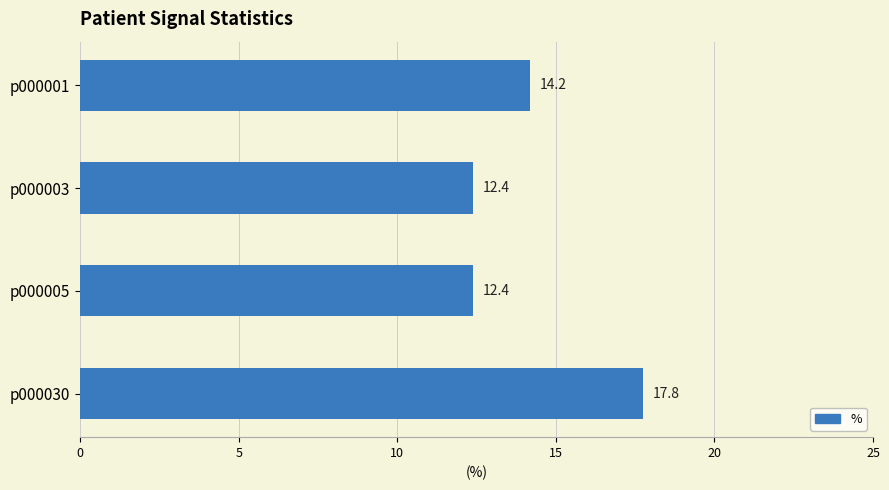

Reading bottom to top, what are all the values shown in this chart?

p000030=17.8	p000005=12.4	p000003=12.4	p000001=14.2